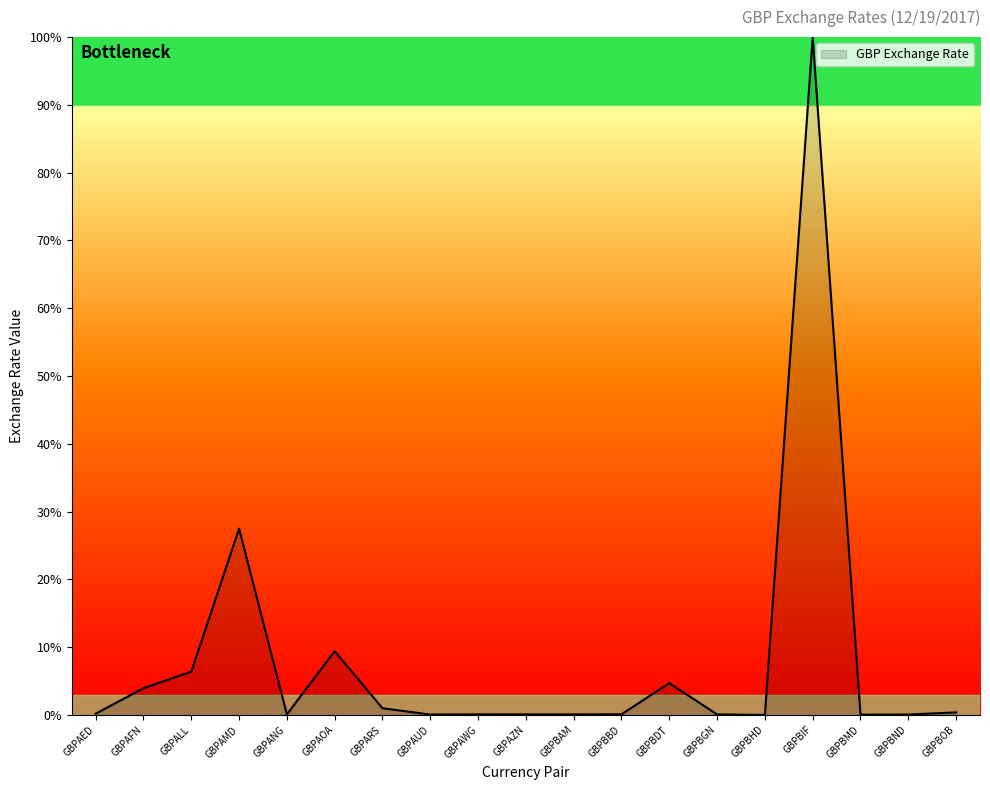

What is the difference between the maximum and minimum values?

100.0